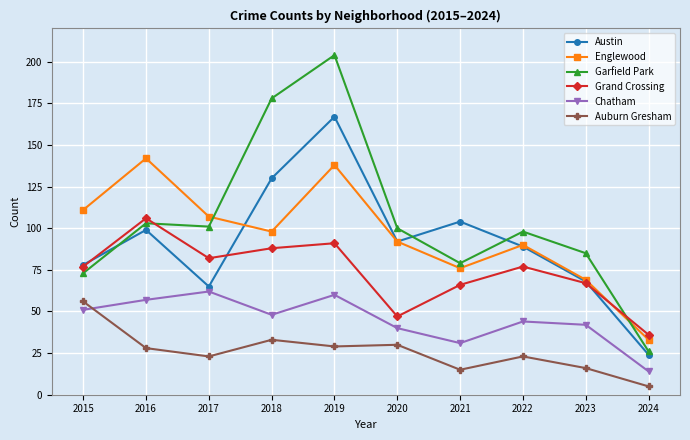

True or false: Chatham has more than 2 points higher than both neighbors.

True